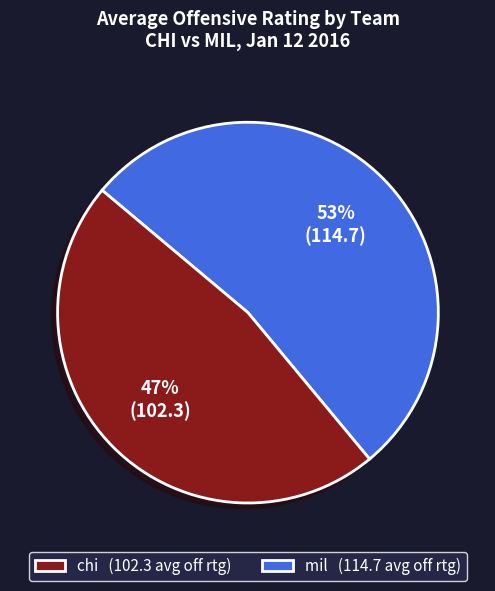

Rank the categories by value from lowest to highest.

chi, mil